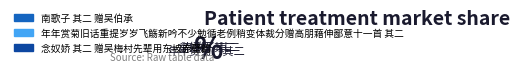

Between 南歌子 其二 赠吴伯承 and 念奴娇 其二 赠吴梅村先辈用东坡赤壁韵, which is larger?

南歌子 其二 赠吴伯承